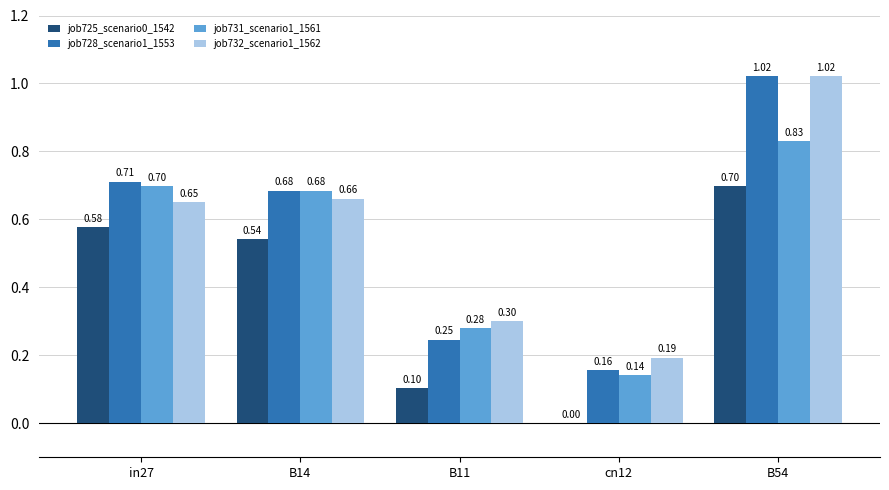

Which series changed the most between in27 and B11?

job725_scenario0_1542